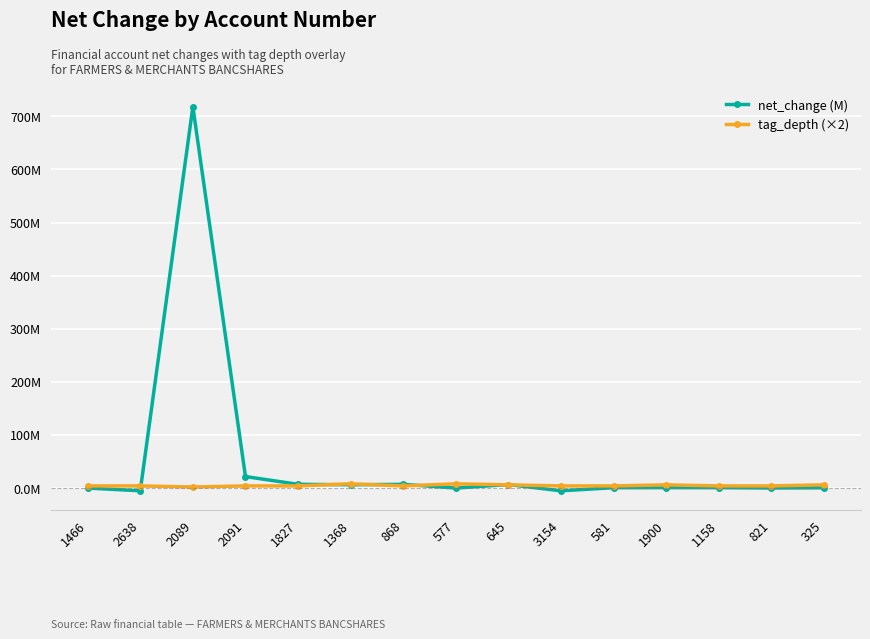

How many times do tag_depth (×2) and net_change (M) cross each other?

6